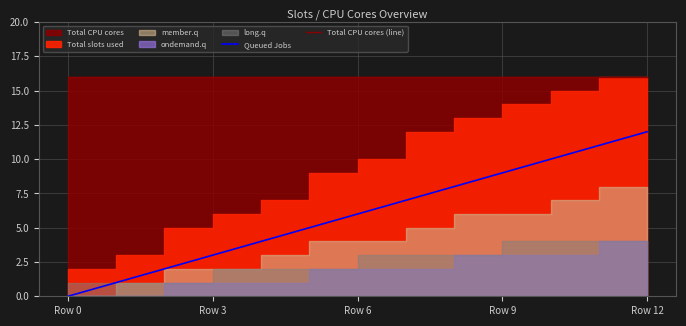

Is the value of Total CPU cores (line) at Row 0 greater than the value of Queued Jobs at Row 3?

Yes